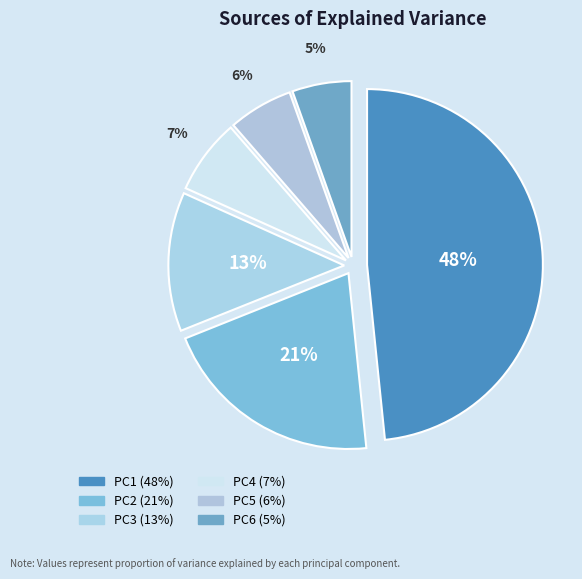

The PC1 slice represents 60% of the pie. True or false?

False